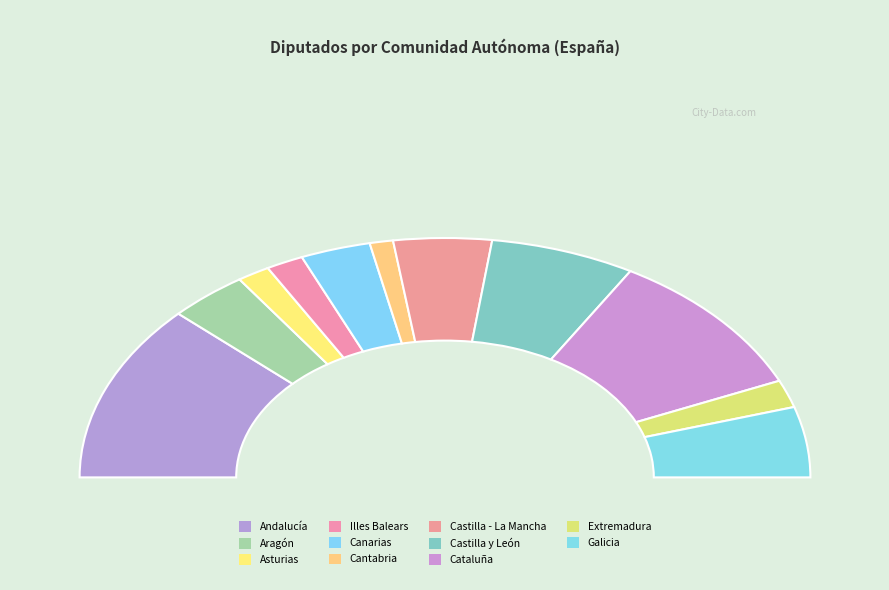

To the nearest percent, what is the difference between the Andalucía and Castilla y León slice percentages?

11%